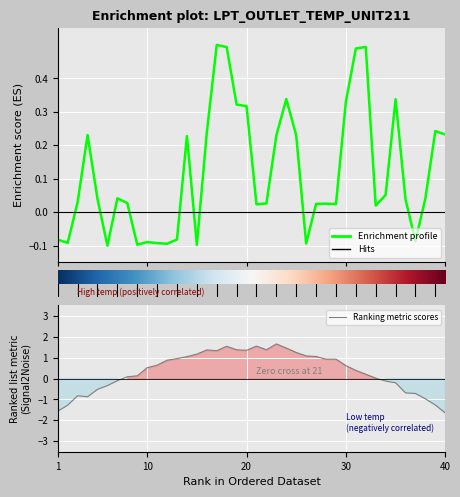

What is the greatest value displayed?

0.5